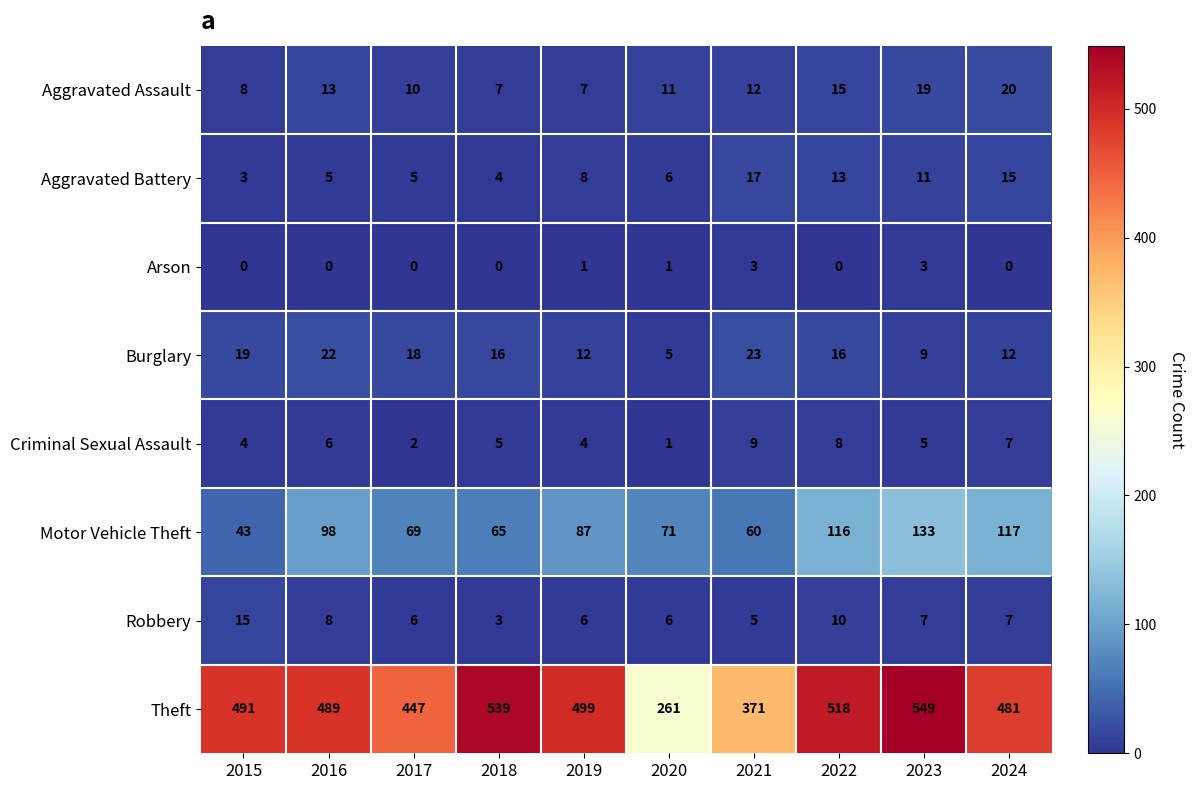

What value does the Motor Vehicle Theft series have at 2016, to the nearest 10?

100